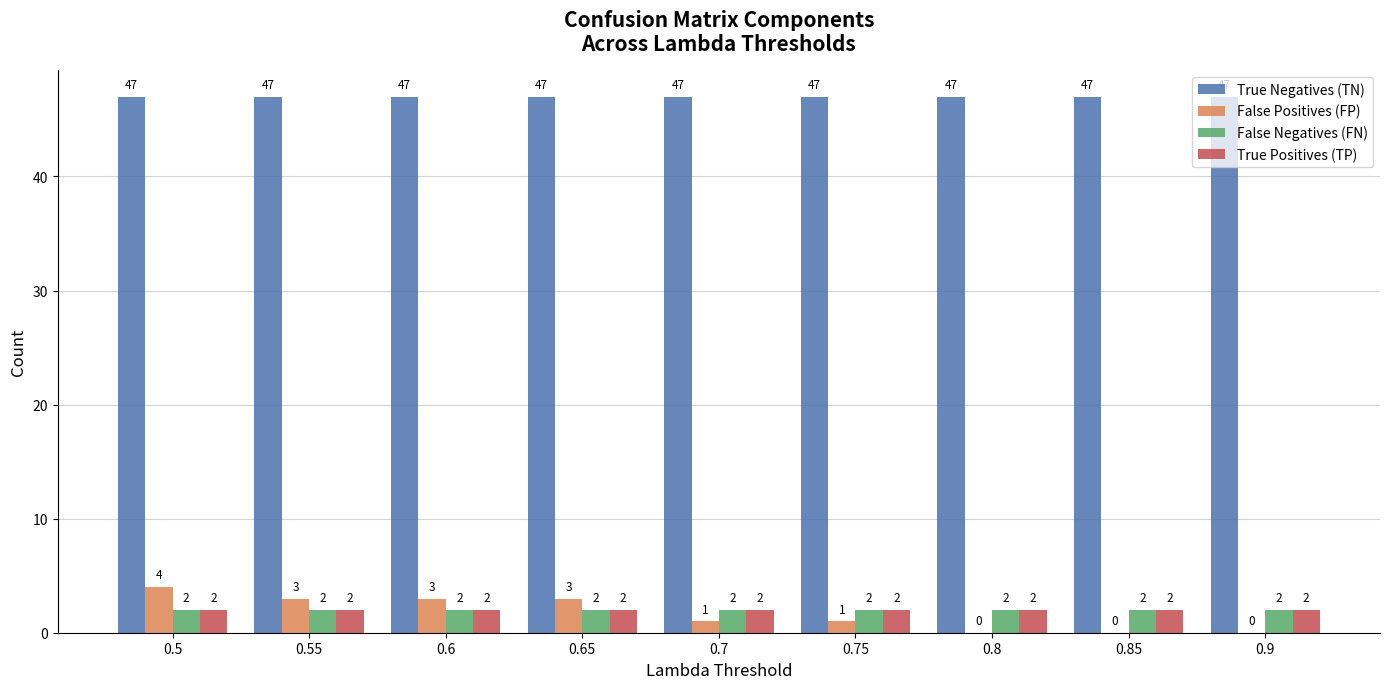

What is the sum of all False Positives (FP) values?

15